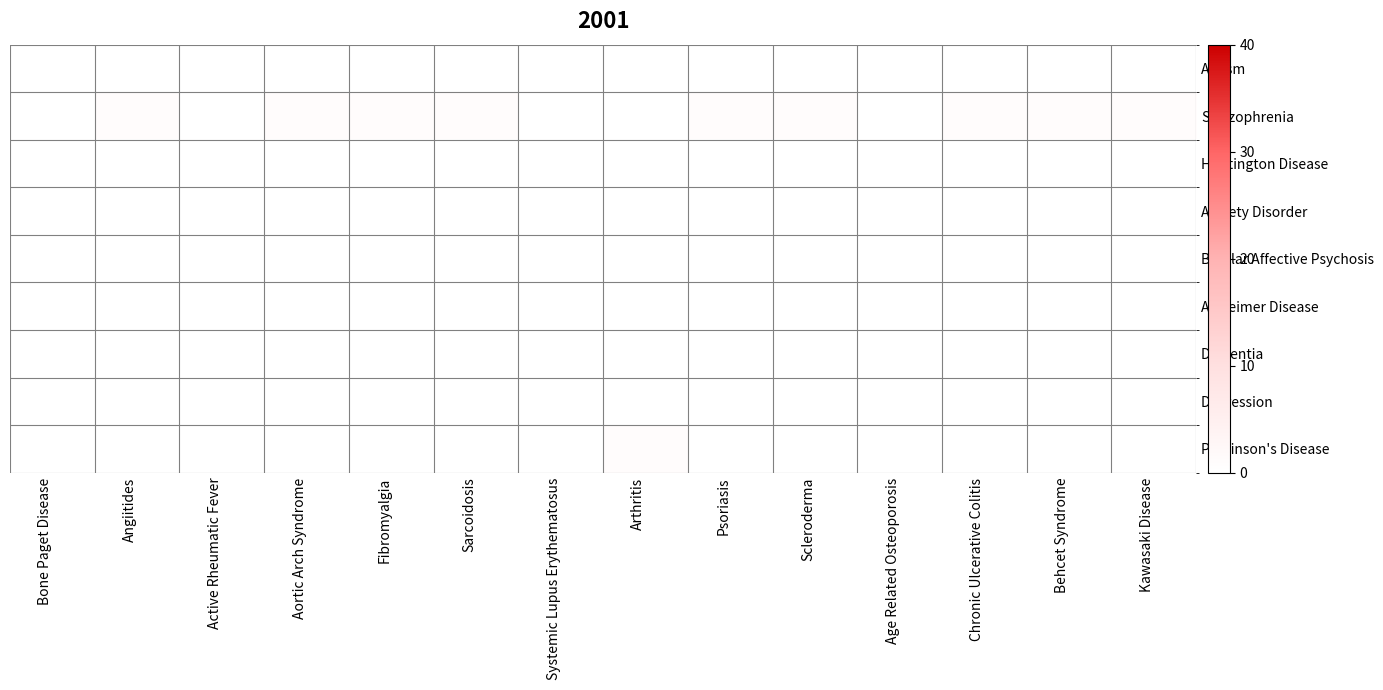

Which series has the widest spread of values?

Schizophrenia